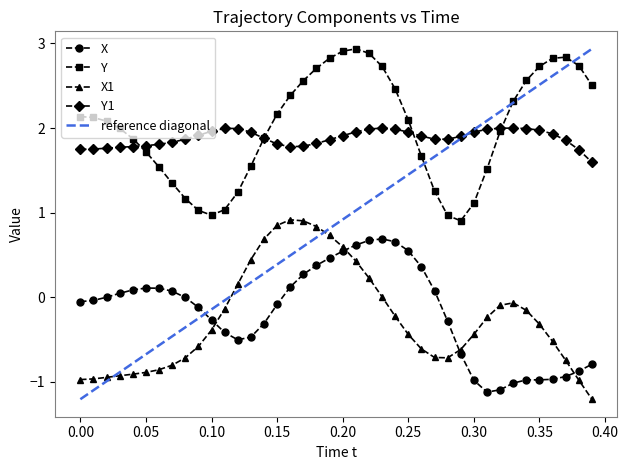

What is the difference between the maximum and minimum values in the Y1 series?

0.4